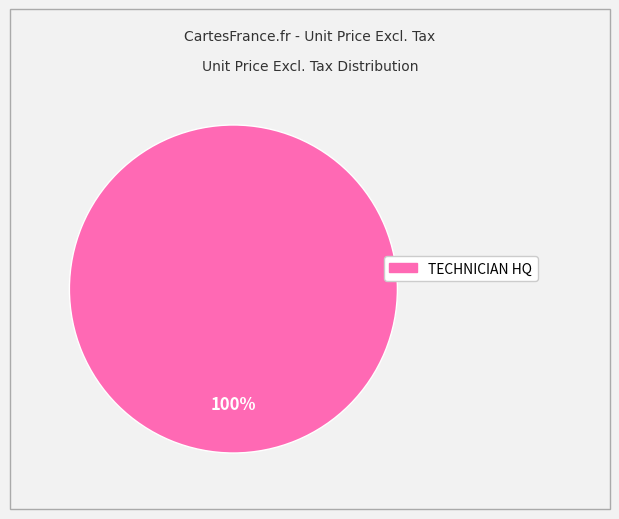

Does any single category account for the majority?

Yes